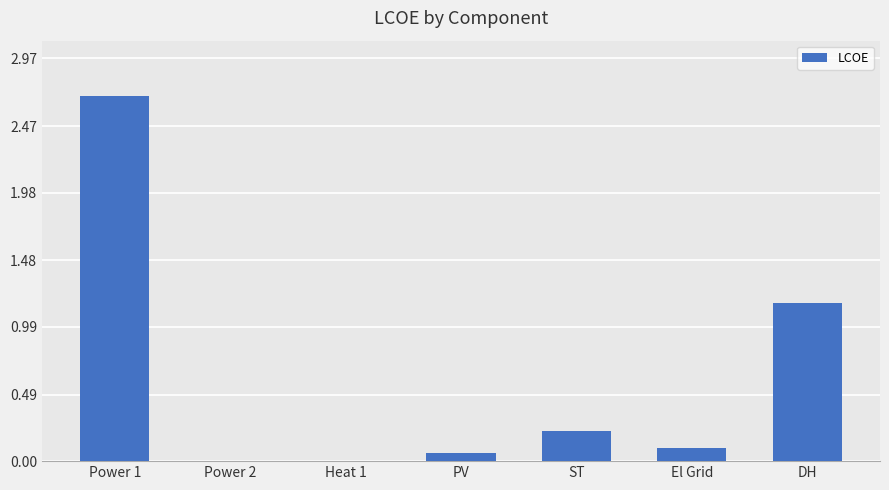

How many categories are shown in the chart?

7